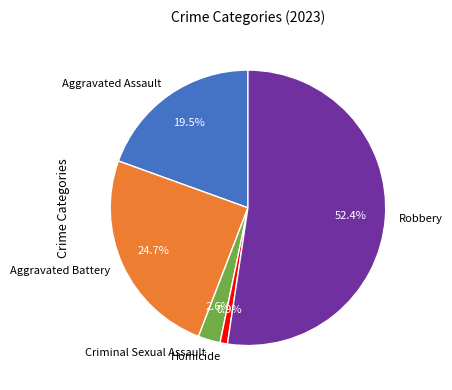

True or false: Homicide accounts for 1% of the total.

True